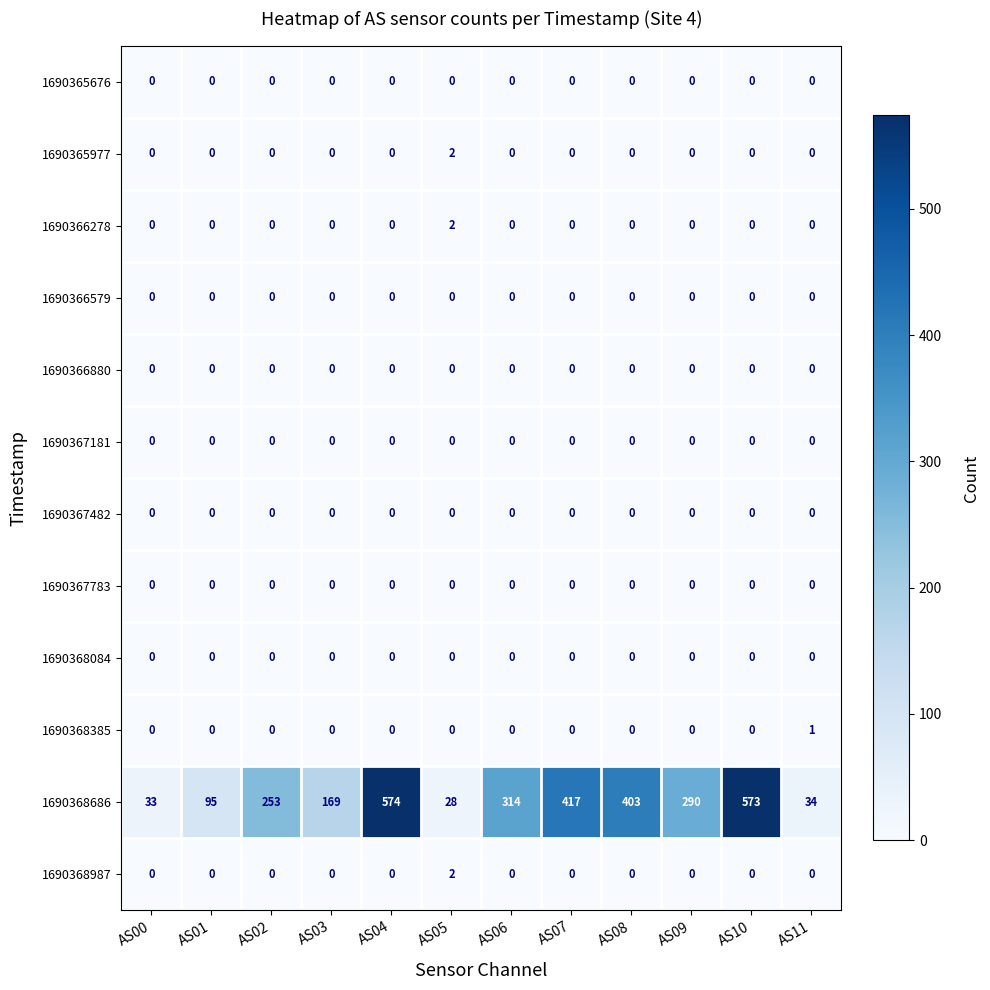

How many categories are shown in the chart?

12